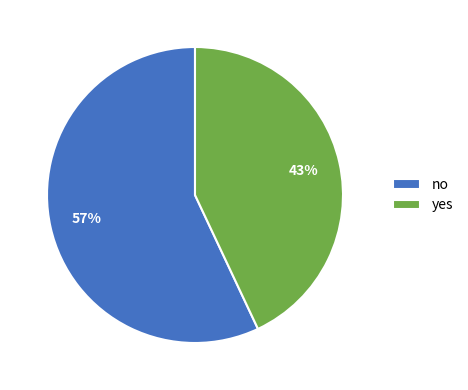

The no slice represents 57% of the pie. True or false?

True